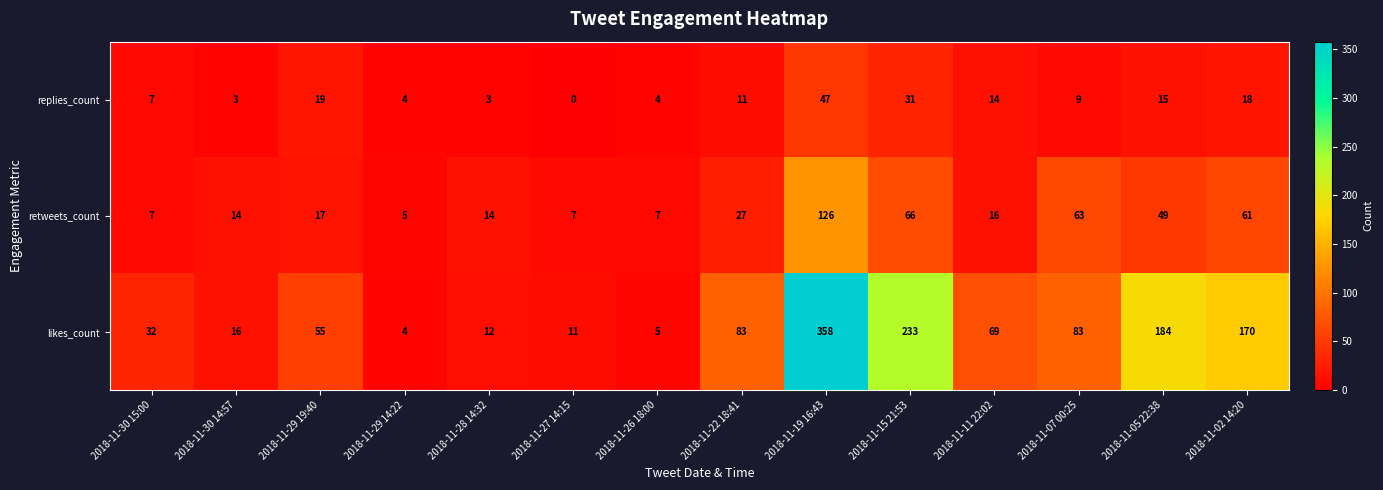

Which series has the widest spread of values?

likes_count